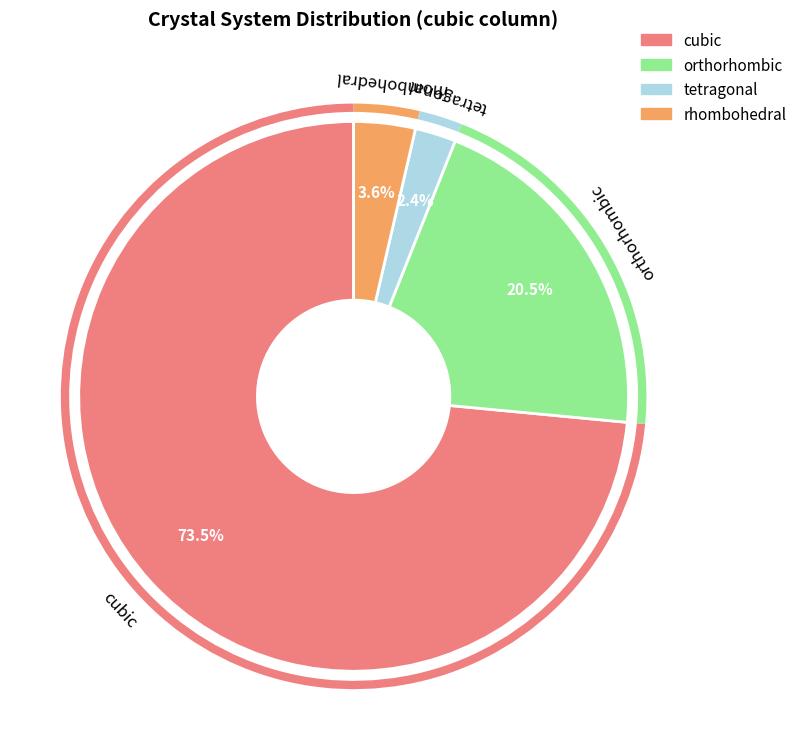

Which slice is the largest?

cubic